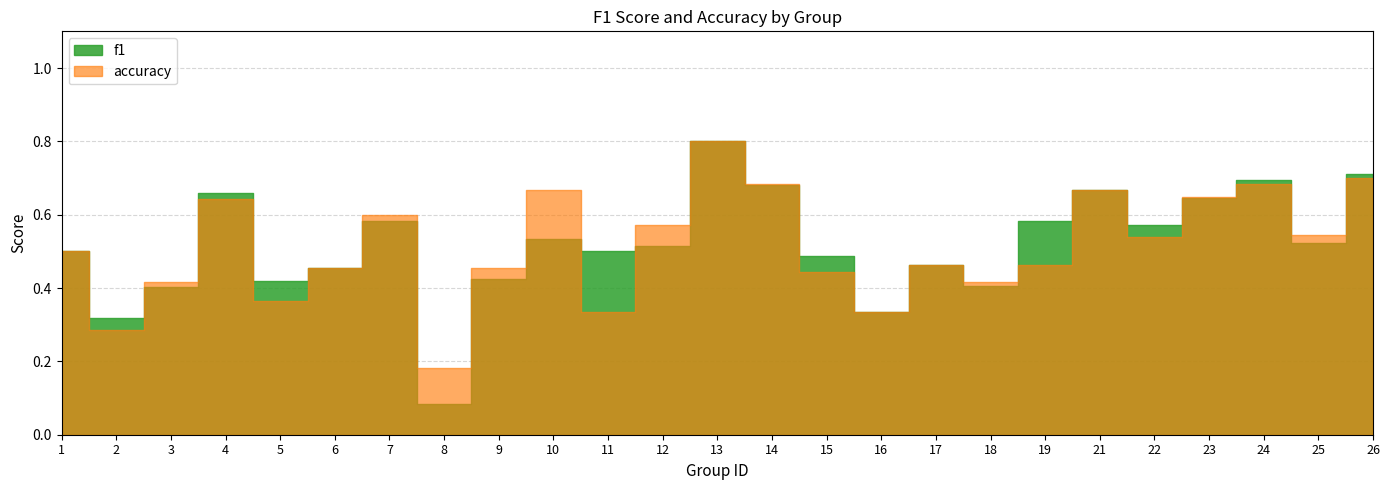

How many times do accuracy and f1 cross each other?

10